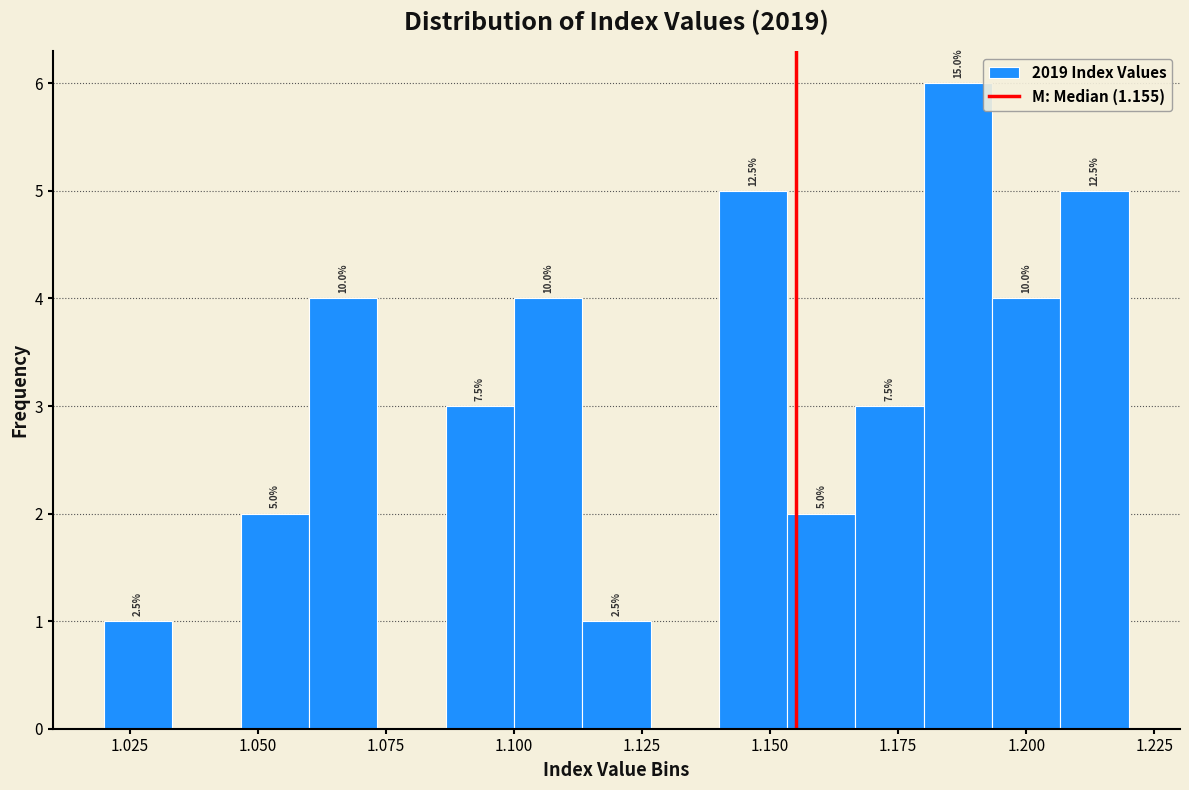

Read against the x-axis, roughly where is the centre of the tallest bar?

1.185